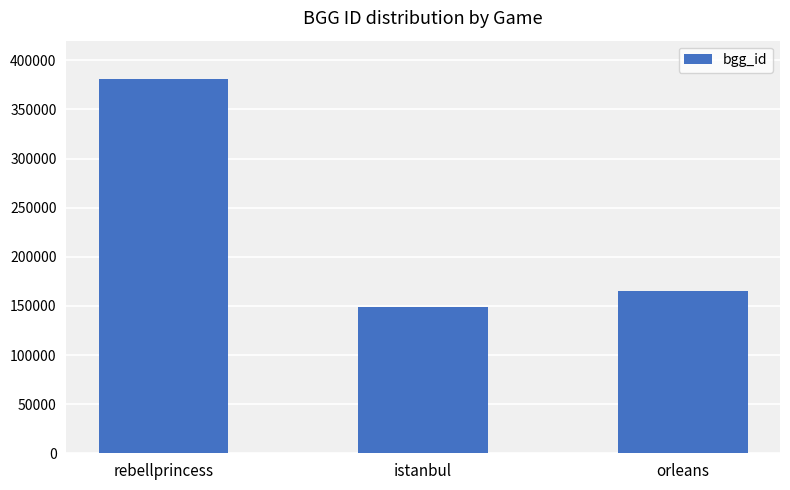

Is it true that the value at rebellprincess is 214892?

False